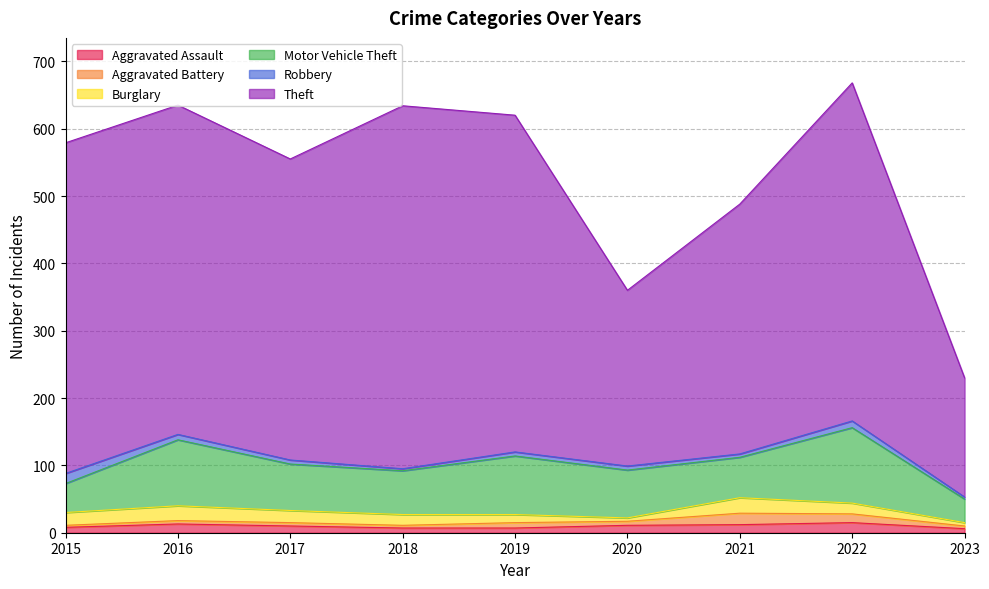

What is the spread (max minus min) of values at 2019?

494